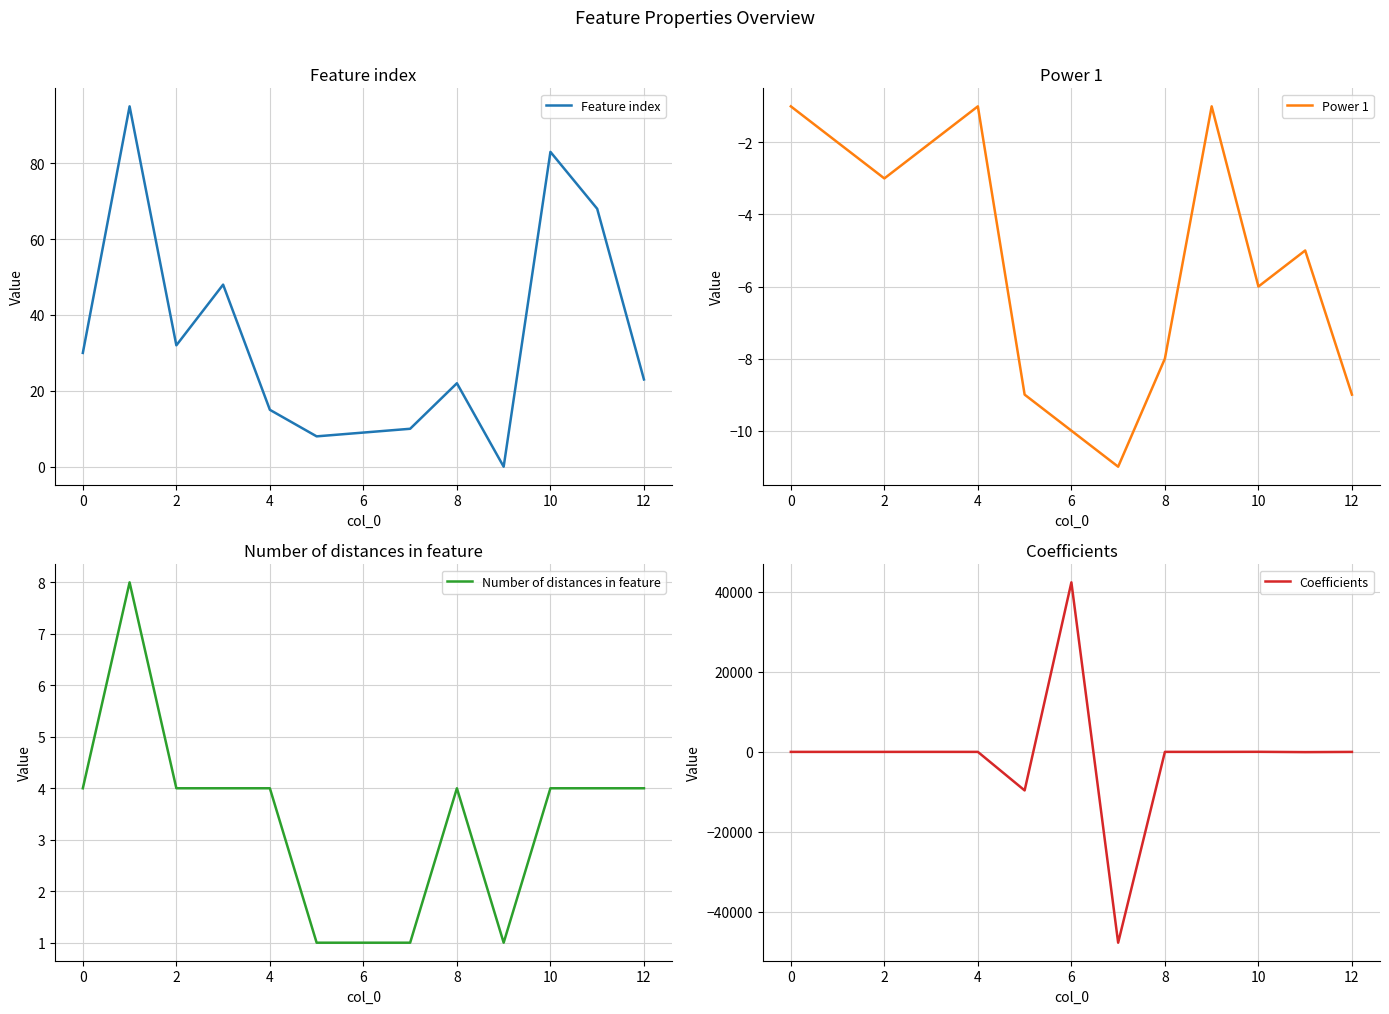

What is the sum of the Feature index values at 10 and 12?

106